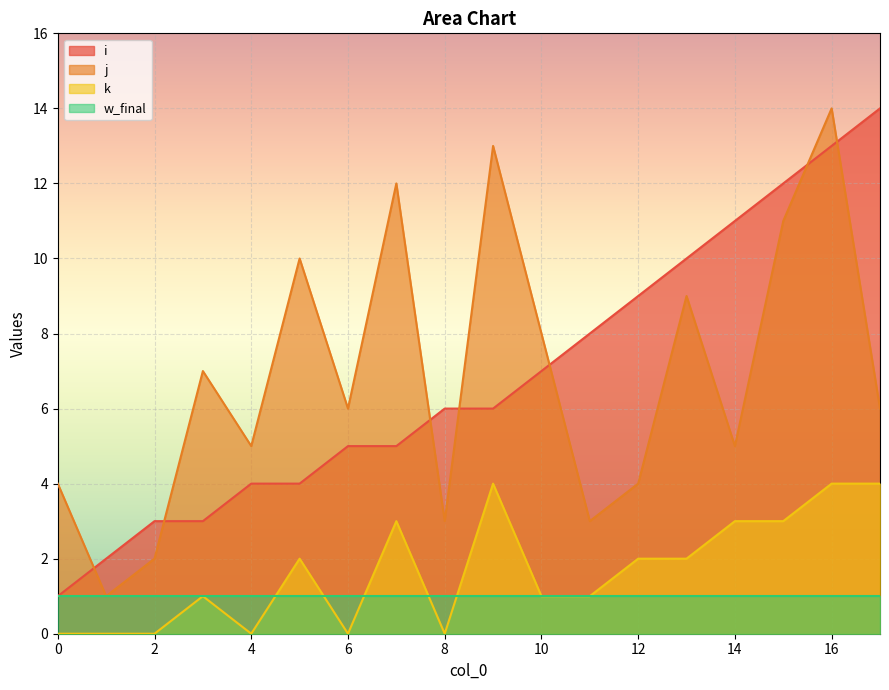

At how many categories does at least one series exceed 9?

8